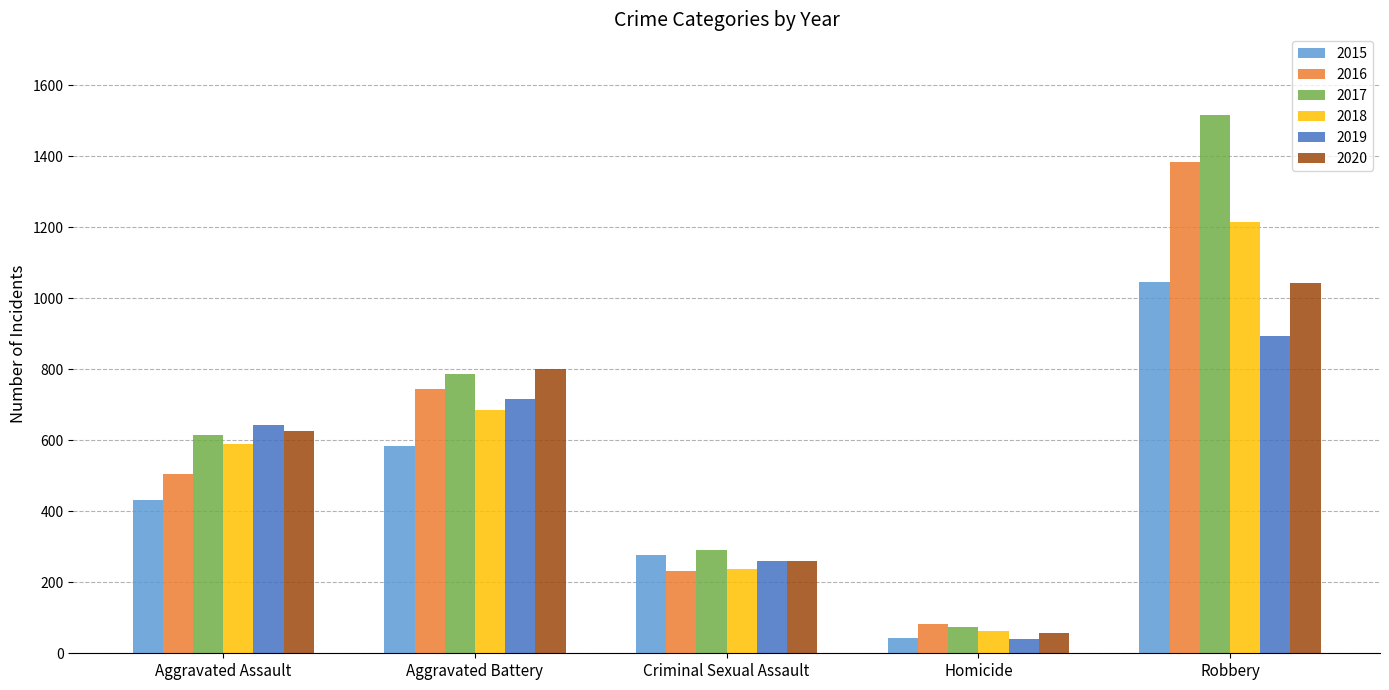

What is the difference between the second highest and minimum values in the 2017 series?

712